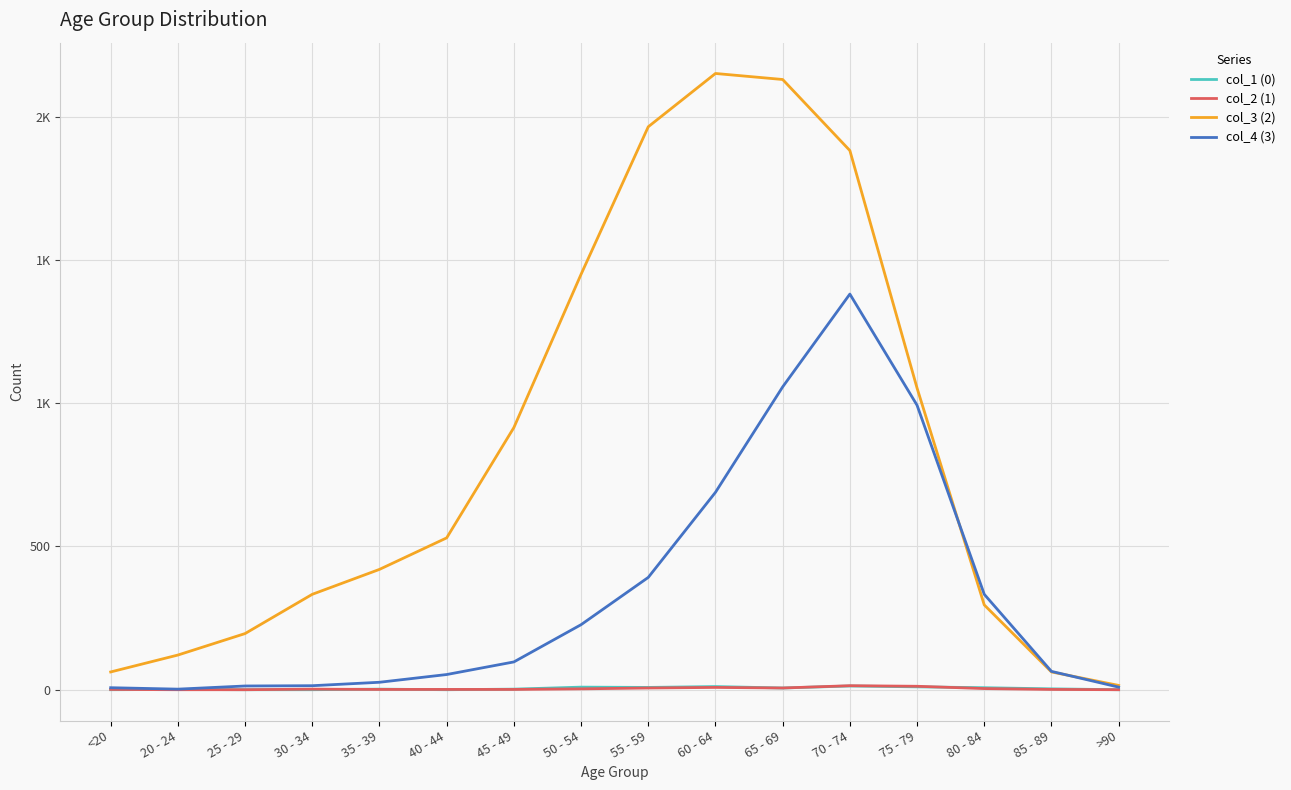

What is the maximum value for col_3 (2)?

2151